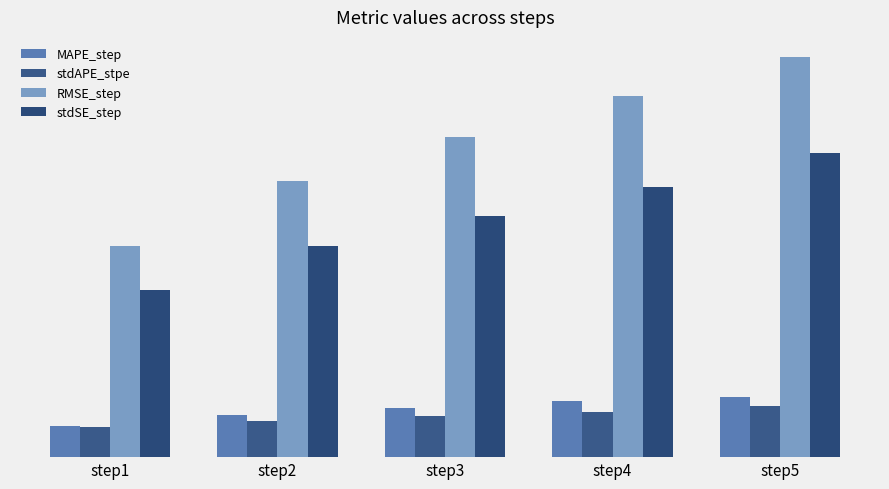

At which category does the chart reach its peak across all series?

step5